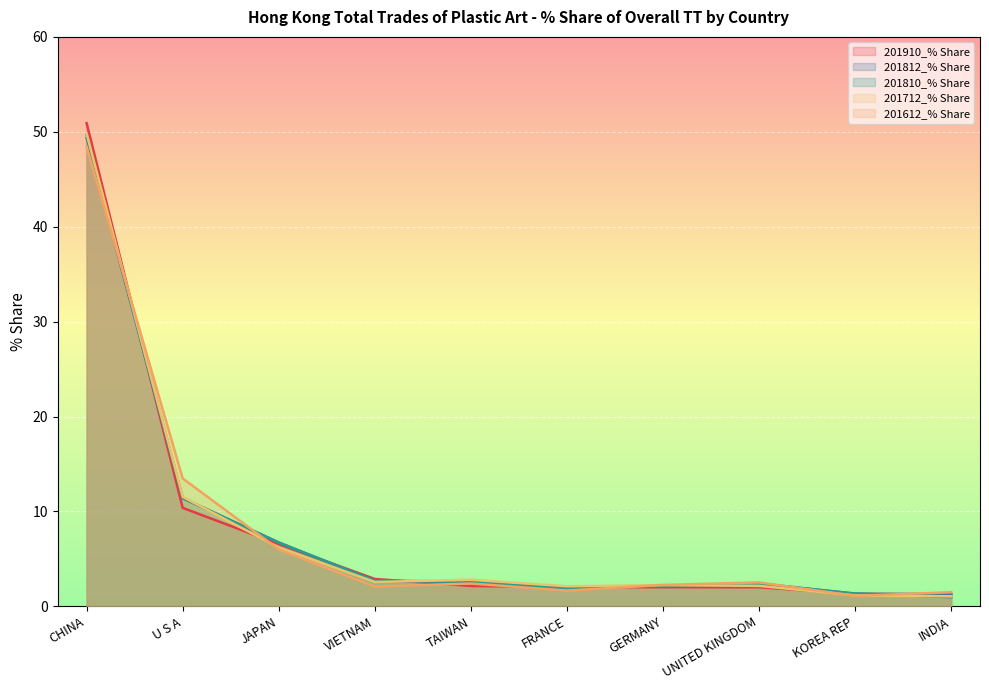

Reading left to right, list all the values displayed in this chart.

201910_% Share: CHINA=50.9	U S A=10.4	JAPAN=6.6	VIETNAM=2.9	TAIWAN=2.1	FRANCE=2.0	GERMANY=2.0	UNITED KINGDOM=2.0	KOREA REP=1.3	INDIA=1.3
201812_% Share: CHINA=49.4	U S A=11.4	JAPAN=6.7	VIETNAM=2.7	TAIWAN=2.6	FRANCE=1.9	GERMANY=2.2	UNITED KINGDOM=2.4	KOREA REP=1.3	INDIA=1.3
201810_% Share: CHINA=49.7	U S A=11.4	JAPAN=6.7	VIETNAM=2.7	TAIWAN=2.6	FRANCE=1.9	GERMANY=2.2	UNITED KINGDOM=2.4	KOREA REP=1.4	INDIA=1.0
201712_% Share: CHINA=49.8	U S A=11.5	JAPAN=6.2	VIETNAM=2.6	TAIWAN=2.8	FRANCE=2.1	GERMANY=2.2	UNITED KINGDOM=2.2	KOREA REP=1.2	INDIA=1.1
201612_% Share: CHINA=48.4	U S A=13.5	JAPAN=6.0	VIETNAM=2.1	TAIWAN=2.4	FRANCE=1.7	GERMANY=2.3	UNITED KINGDOM=2.5	KOREA REP=1.1	INDIA=1.5